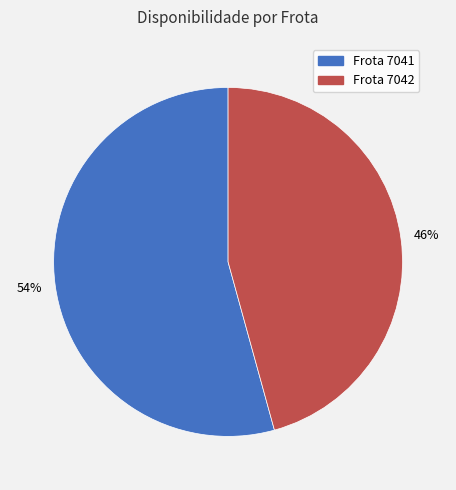

Is there any slice that represents more than half of the pie?

Yes